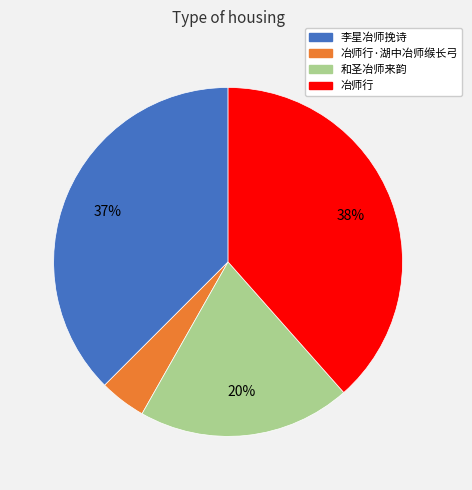

To the nearest percent, what is the average slice percentage?

25%